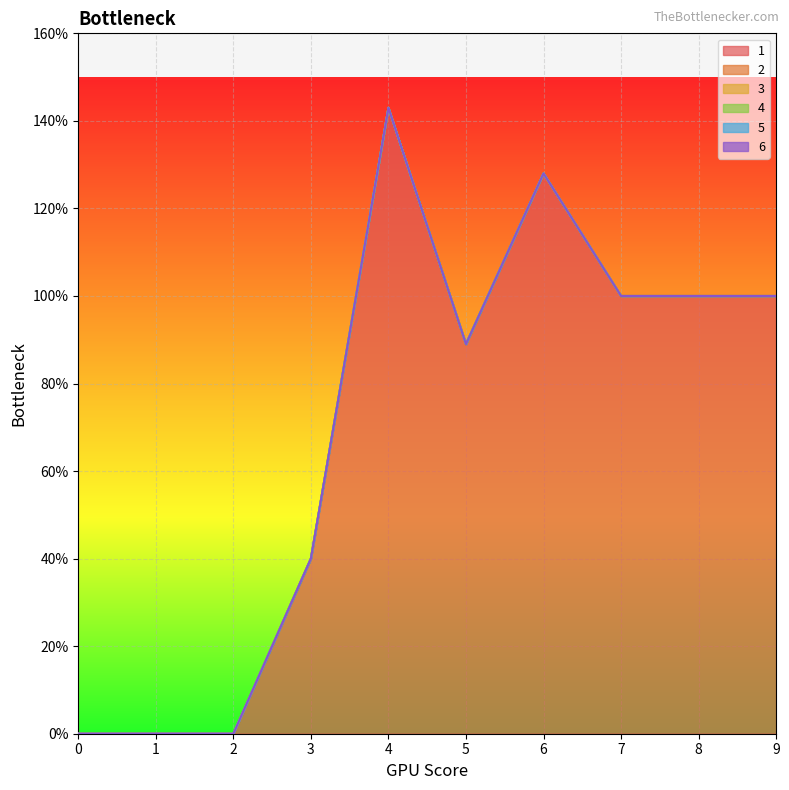

What is the total value across all series at 4?

143